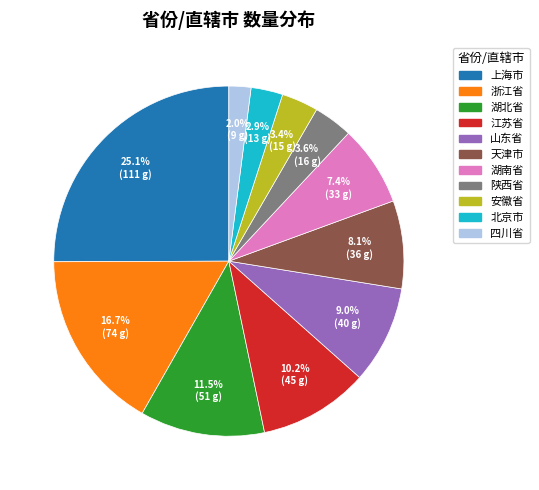

Is it true that 湖南省 is 7% of the pie?

True